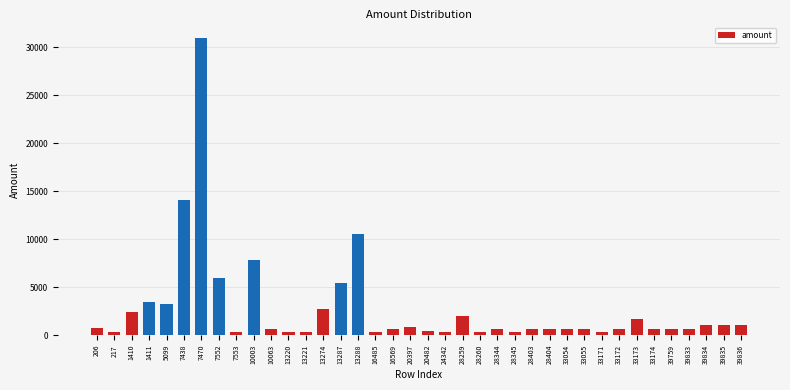

At which label is the value closest to 15600?

7438